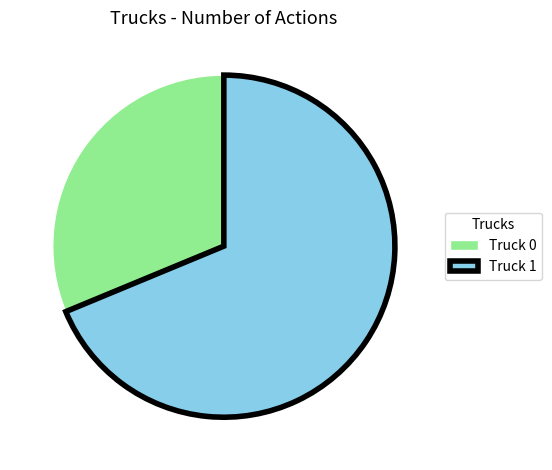

True or false: Truck 0 accounts for 45% of the total.

False